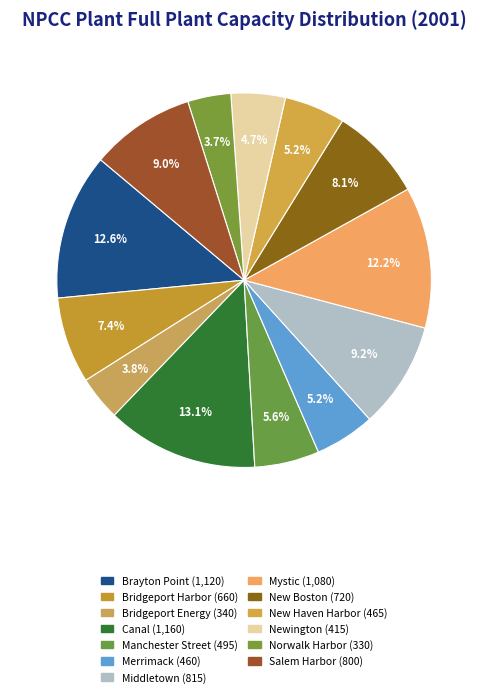

How many segments does this pie chart have?

13